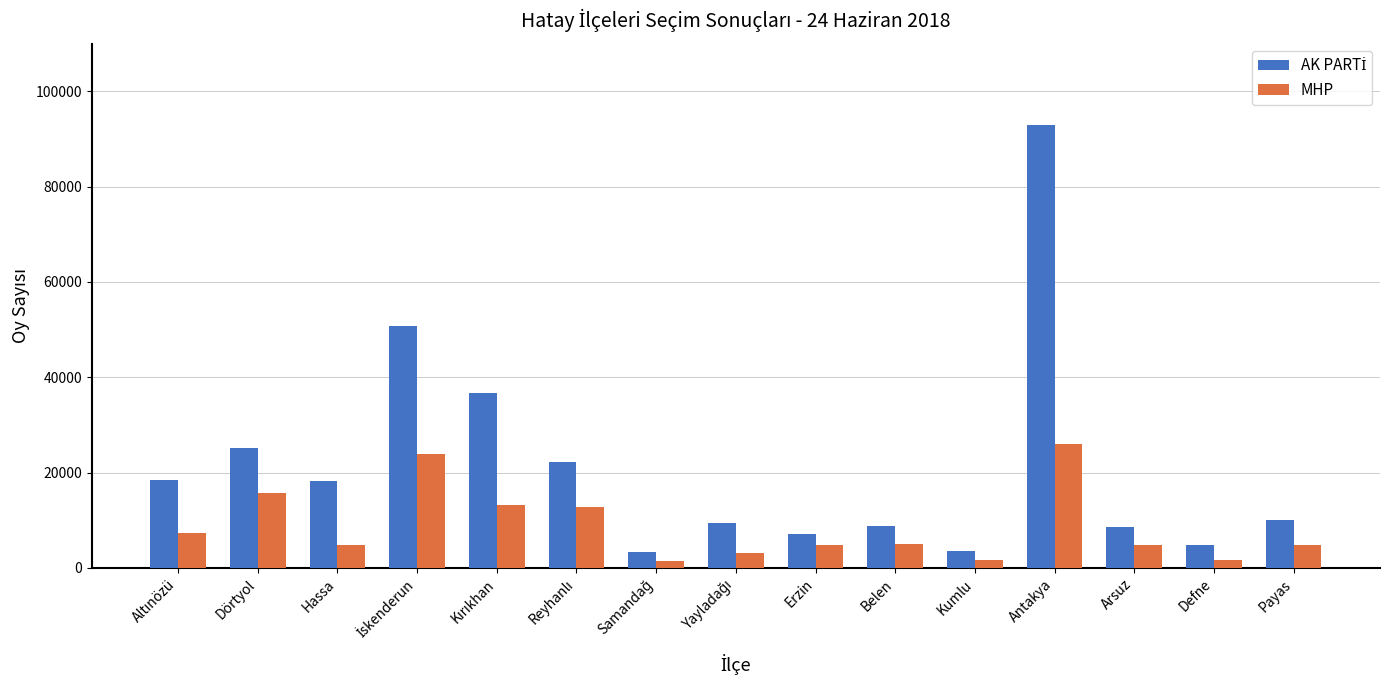

How many data points in MHP are less than 4893?

7